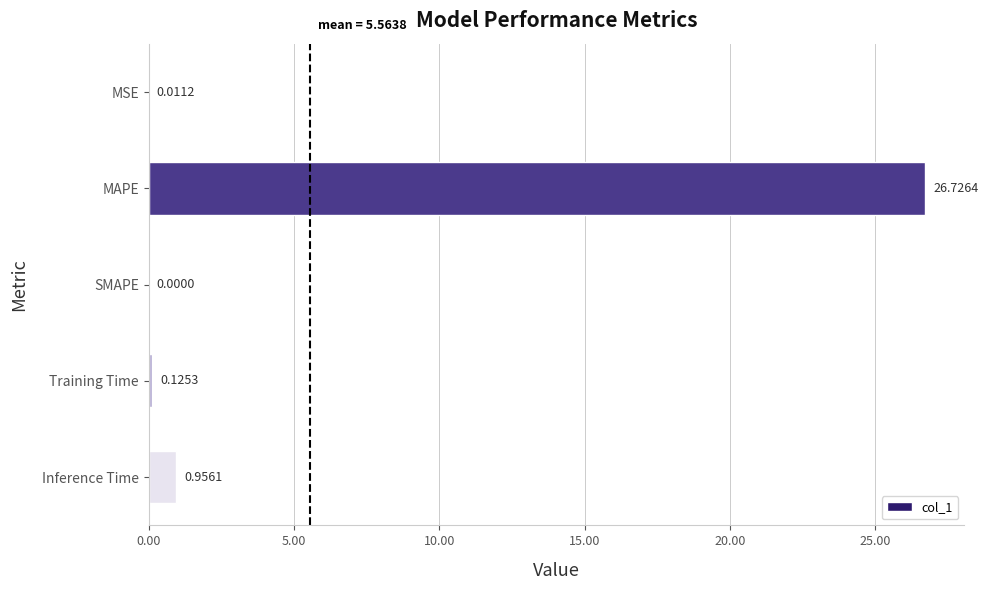

Which has a higher value, Training Time or MAPE?

MAPE